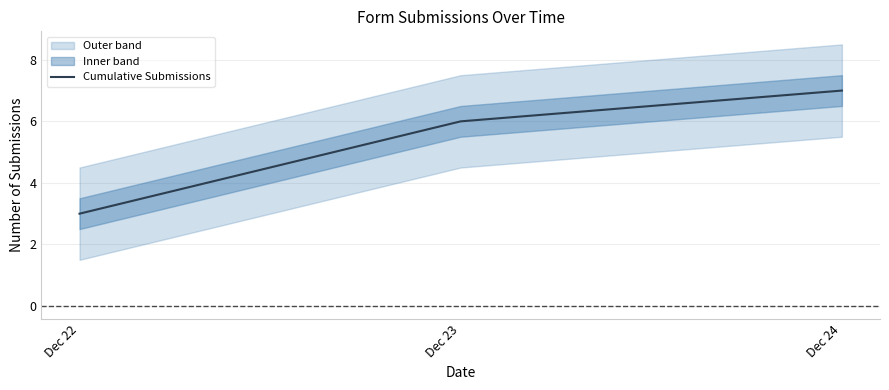

Where is the data nearest to the value 5?

Dec 23